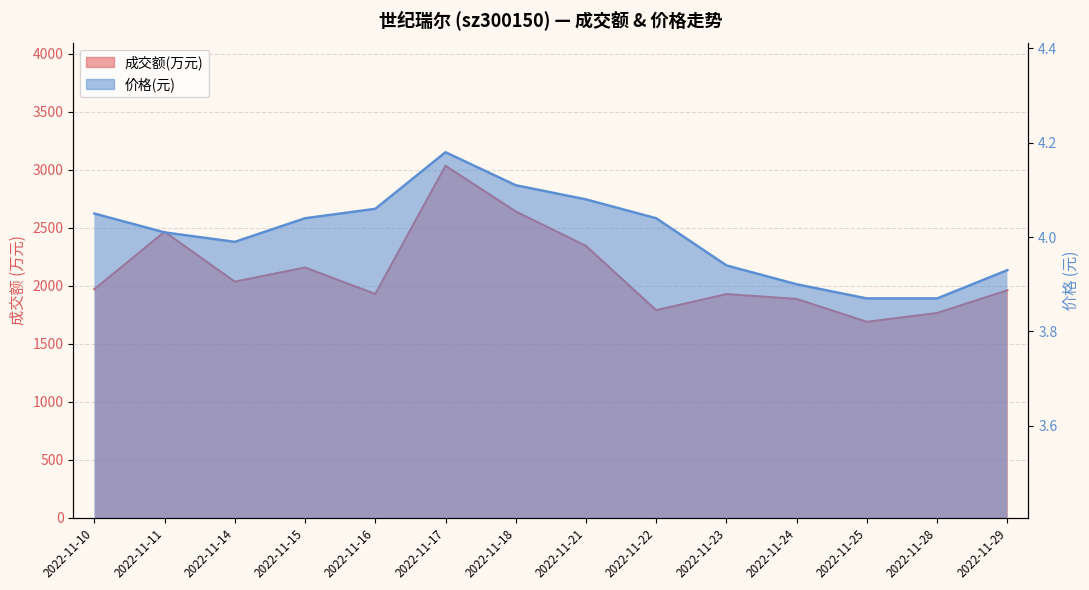

List the series in order of their overall mean, highest first.

成交额(万元), 价格